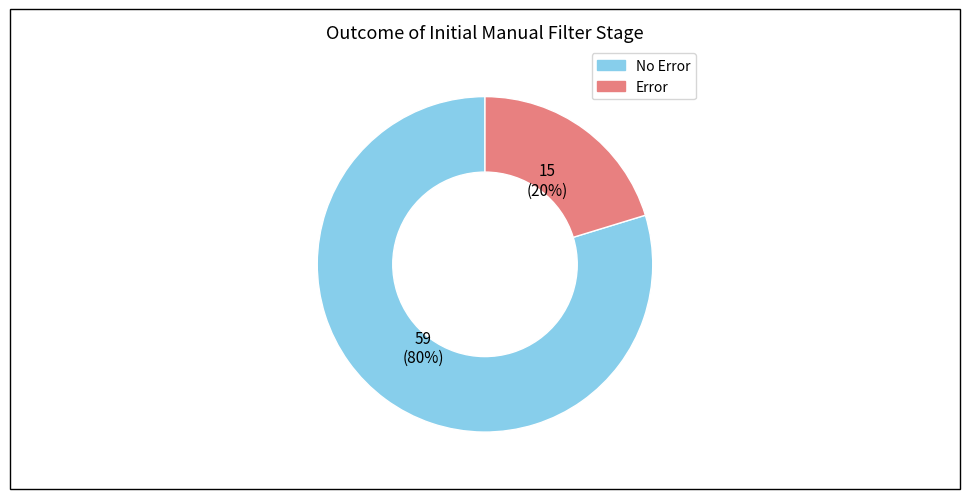

To the nearest percent, what is the average slice percentage?

50%